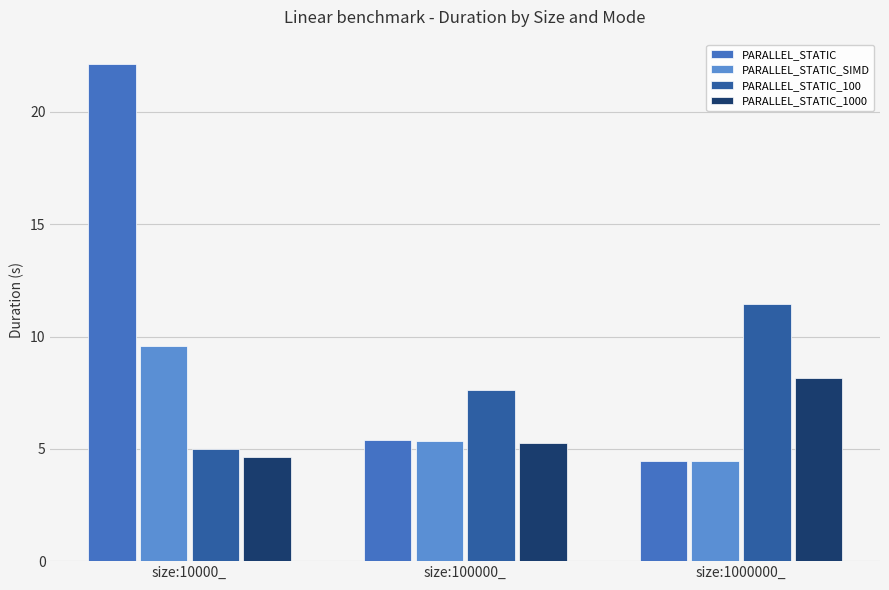

Where does the PARALLEL_STATIC series first go above 5?

size:10000_